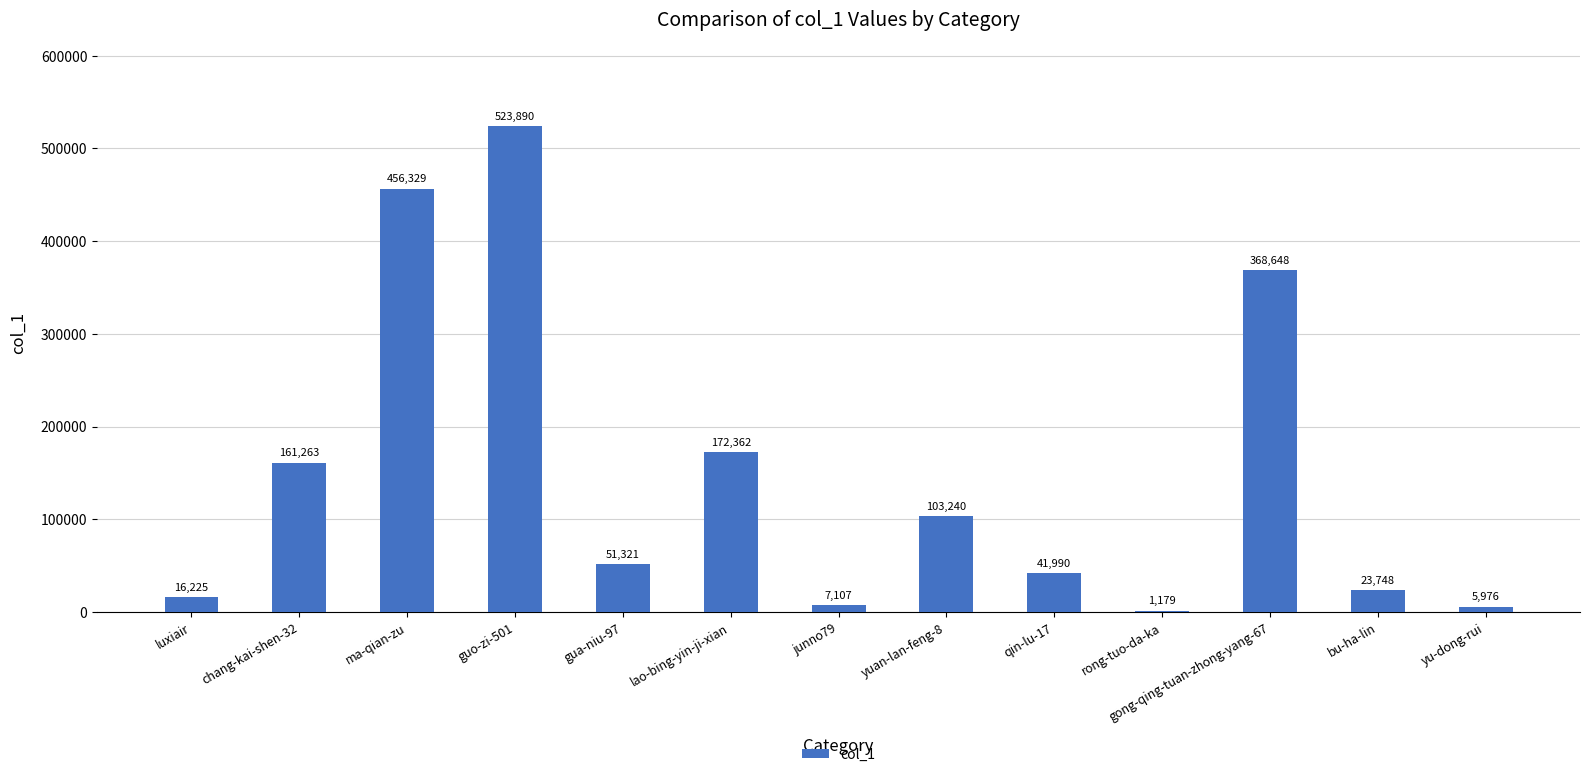

The chart shows a value of 75775 at gua-niu-97. True or false?

False